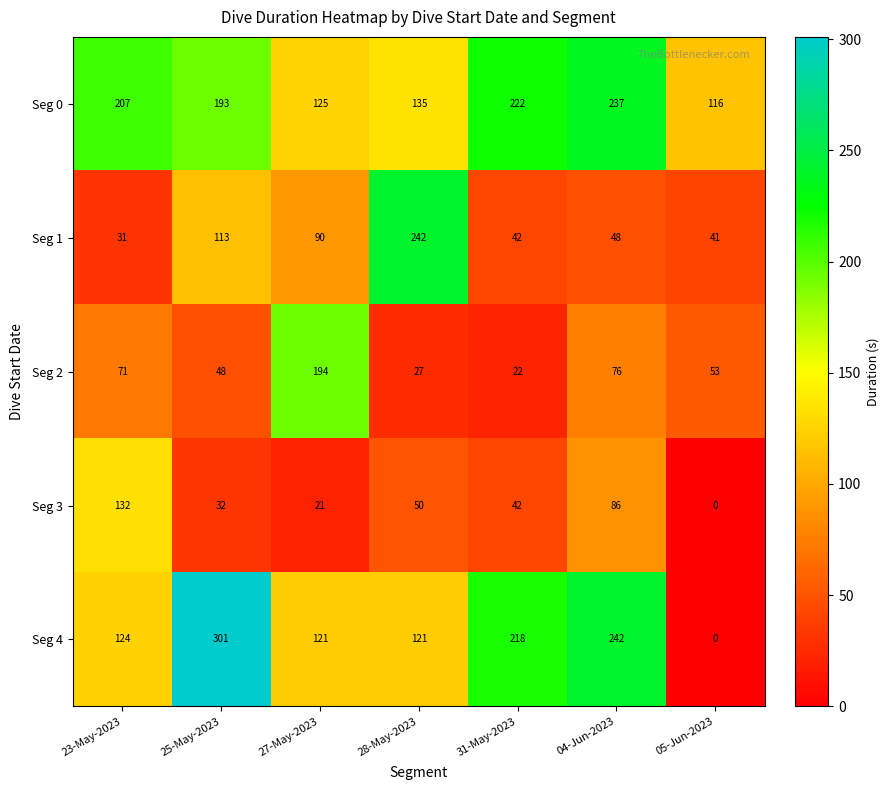

How many data points in Seg 2 are less than 53?

3